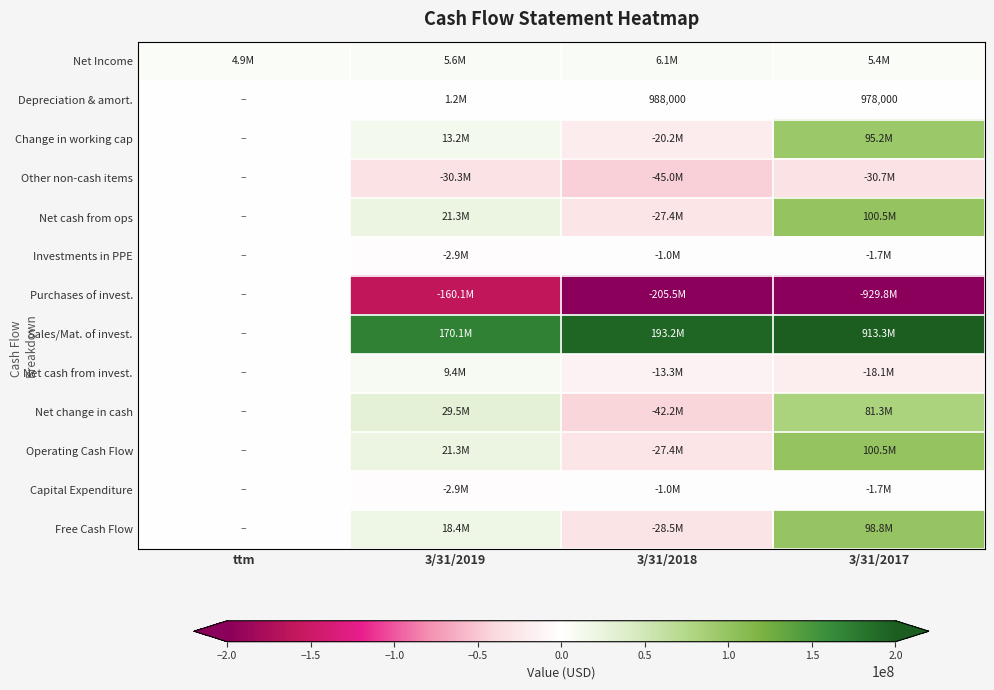

At which label is Depreciation & amort. closest to 595500?

3/31/2017